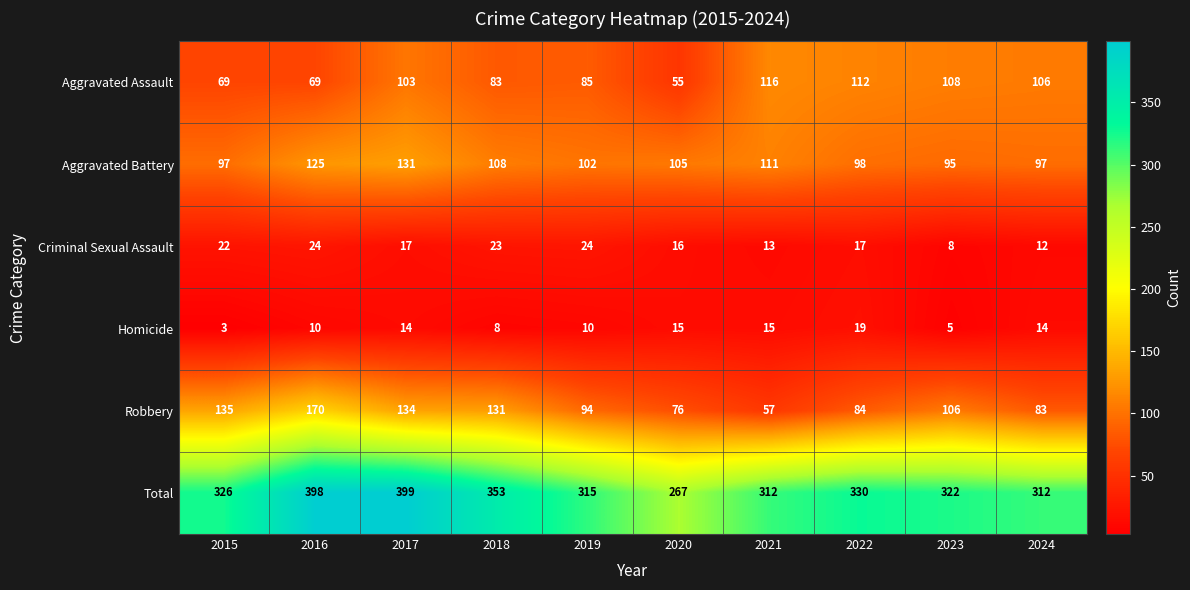

At which label is Aggravated Assault closest to 85?

2019